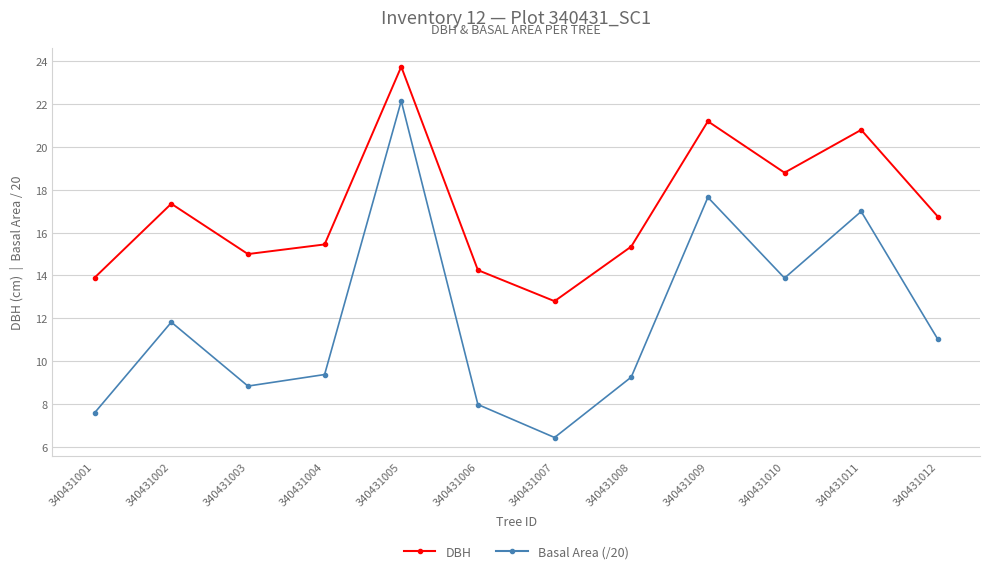

What is the smallest value displayed?

6.4